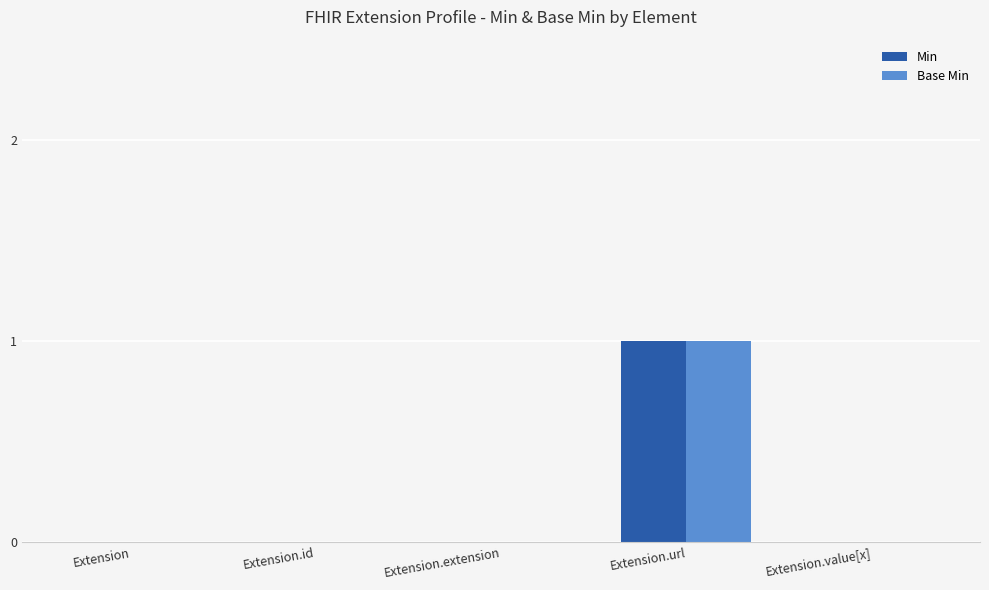

At which category is the sum across all series the highest?

Extension.url